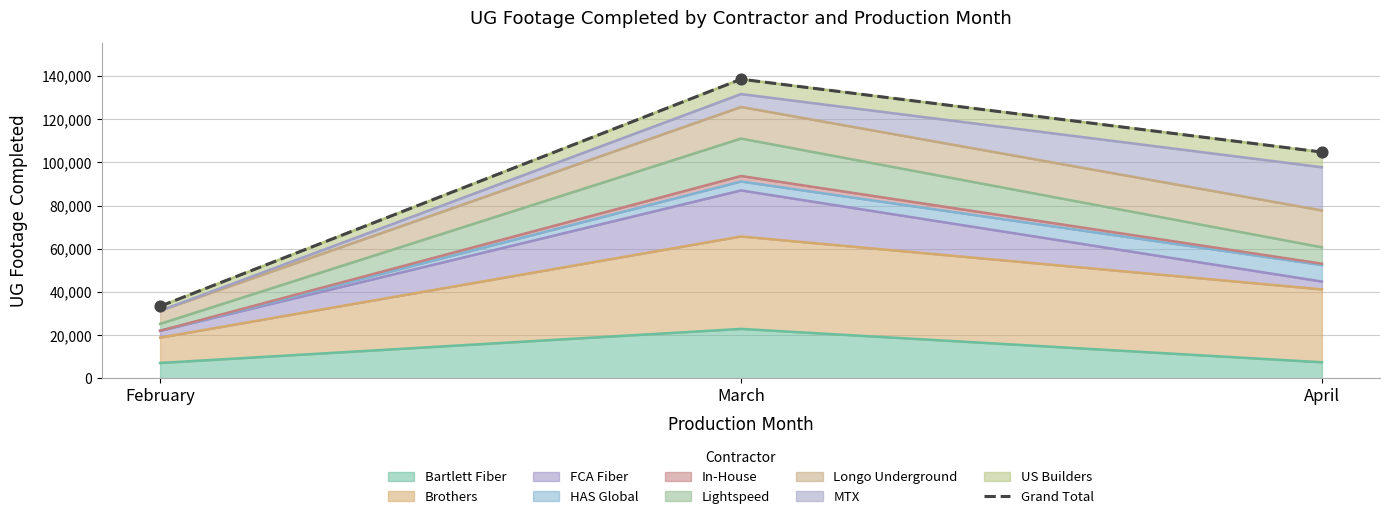

Between April and March, which is larger?

March